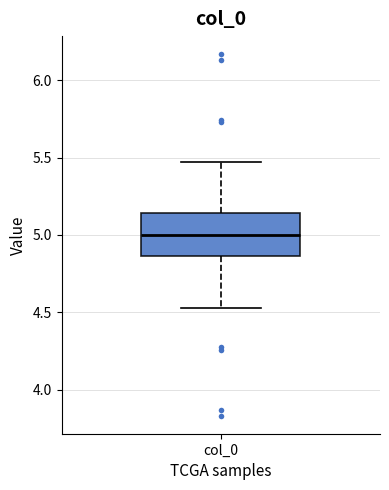

Transcribe this box plot: give where the median line is, the range the box spans, and where the two whiskers end, as read against the y-axis. The values are not printed on the chart, so give them approximately, as read against the axis.

median 5.00, box 4.85 to 5.15, whiskers 4.55 to 5.45